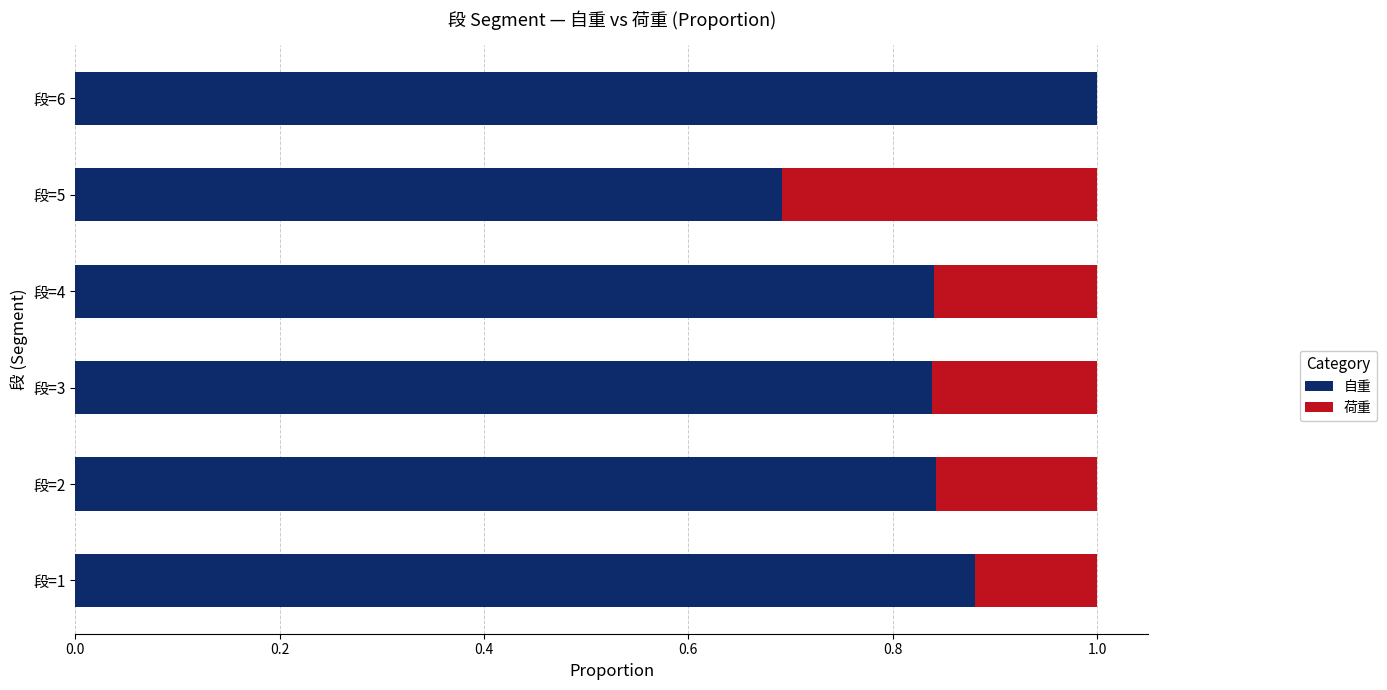

Count the number of data series in this chart.

2